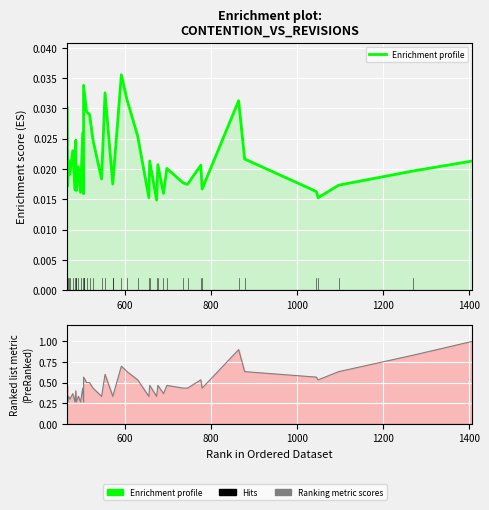

What is the maximum value for Ranking metric scores?

1.0